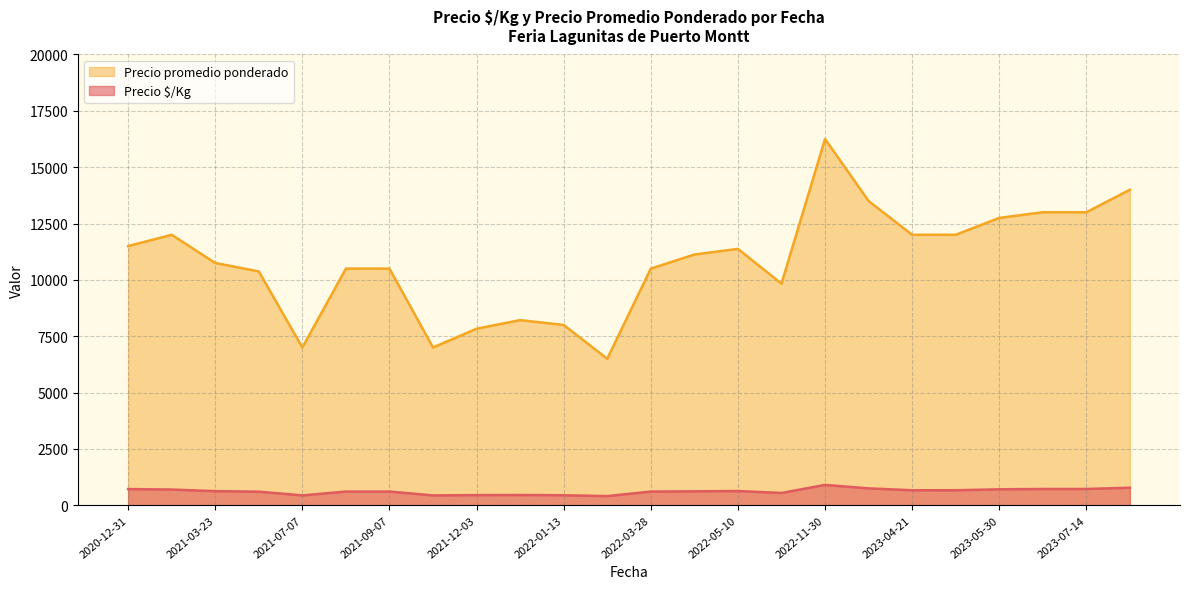

The Precio promedio ponderado series shows 7000 at 2021-09-29. True or false?

True